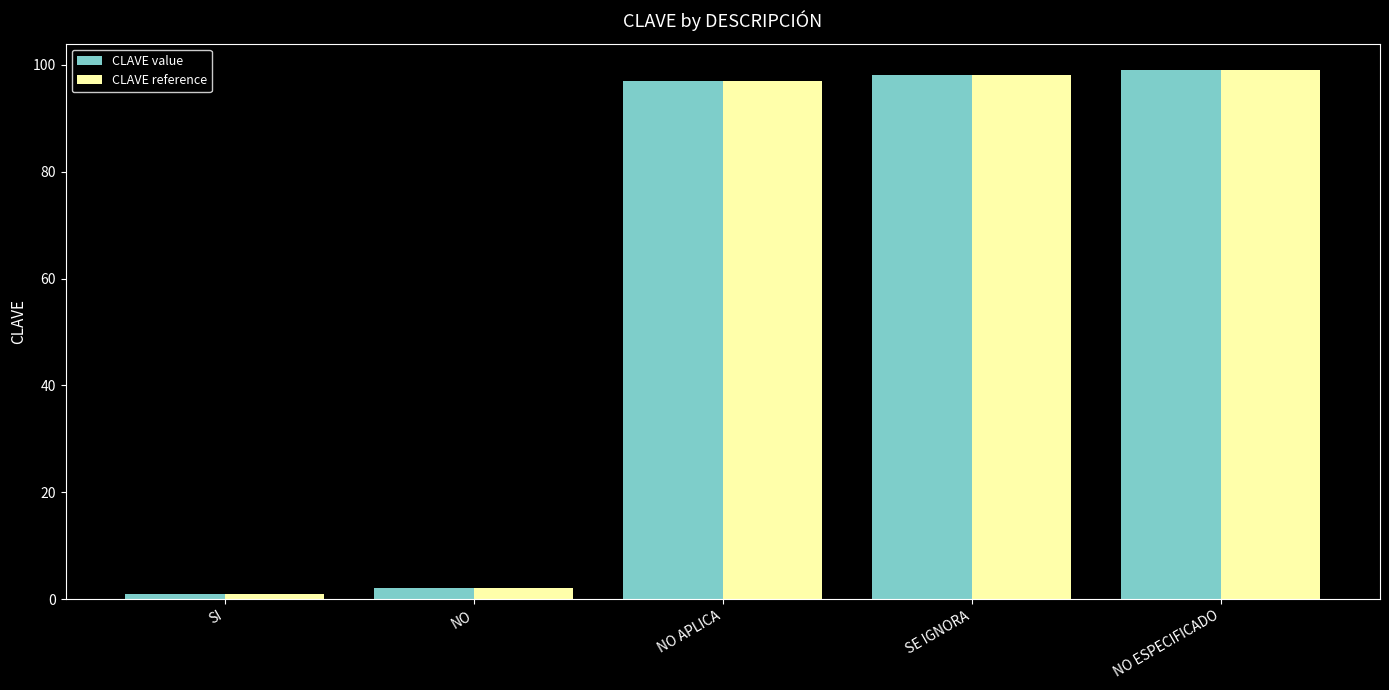

What is the label of the 2nd bar from the right?

SE IGNORA